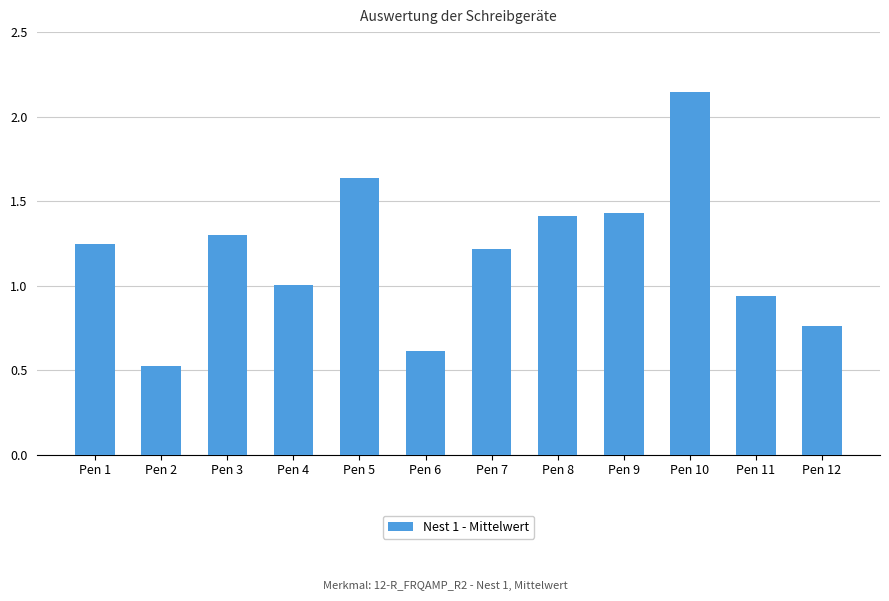

At which label does the data first exceed 1?

Pen 1